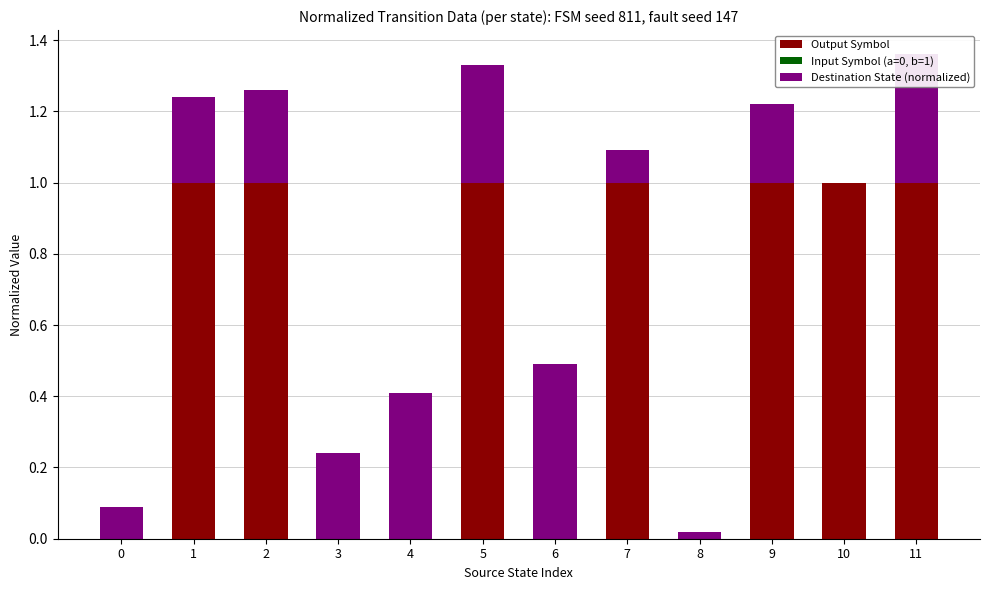

Is it true that Output Symbol equals -0.4 at 3?

False